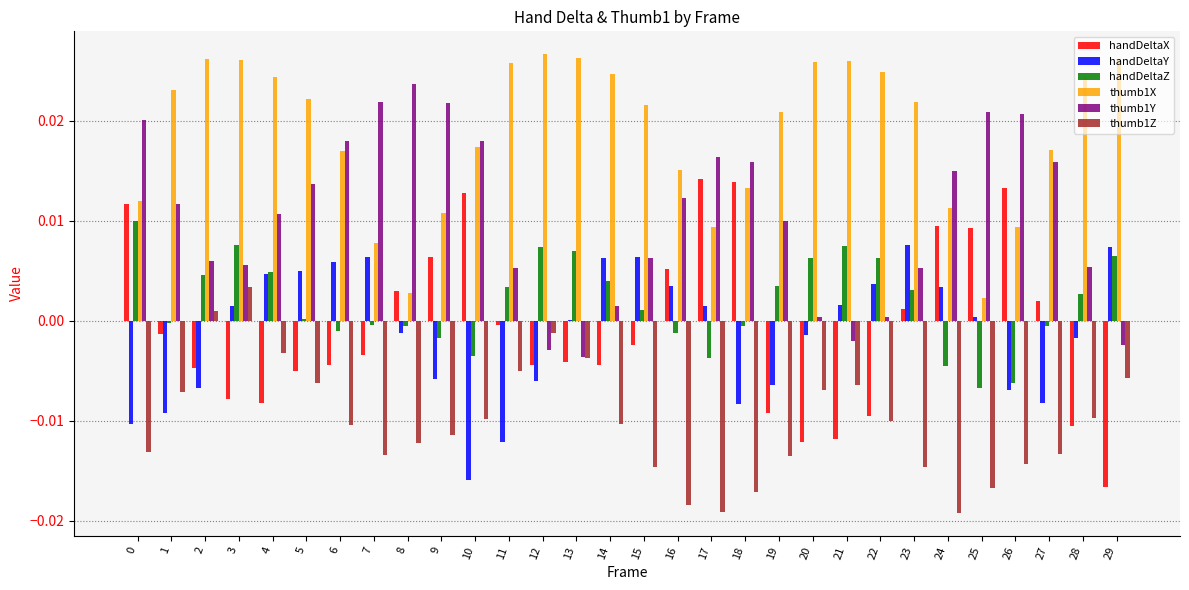

How many positive values does the handDeltaX series have?

12